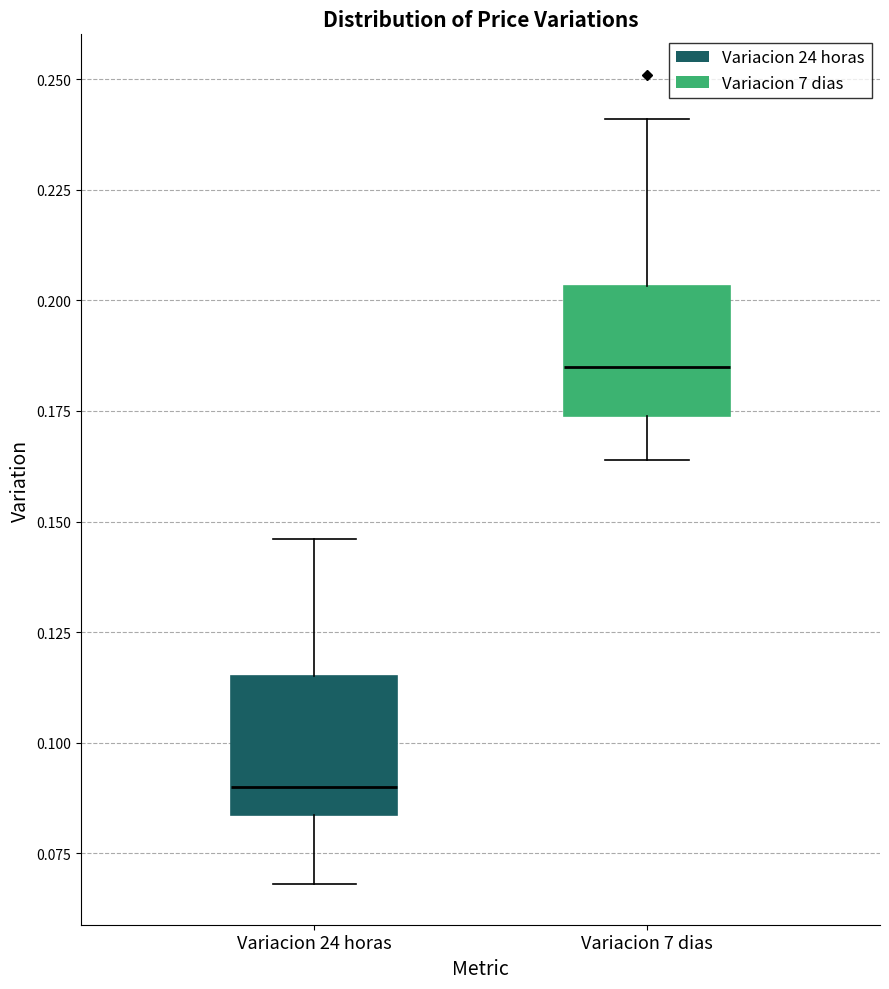

Which box has the lowest median line?

Variacion 24 horas